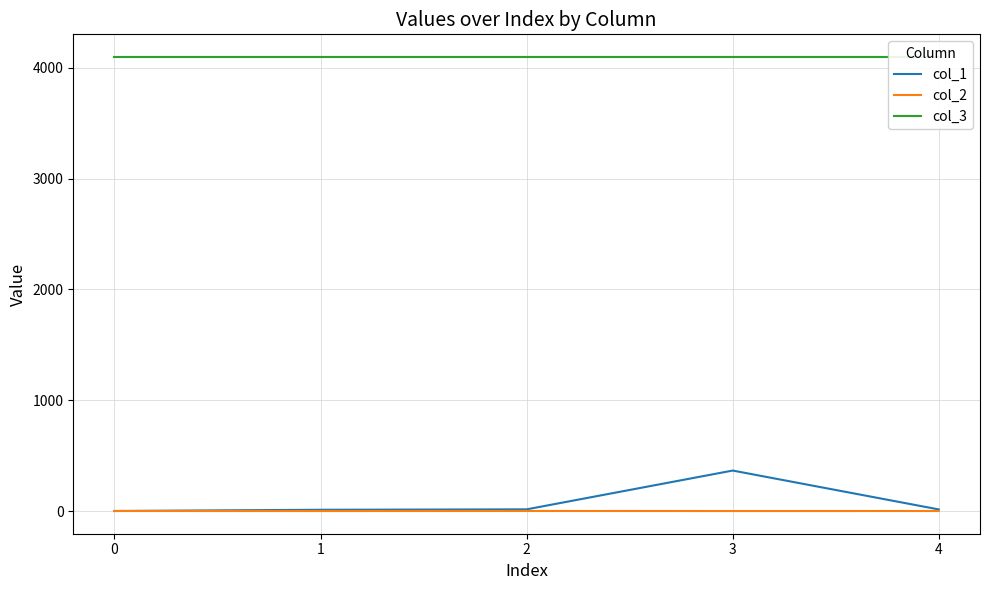

Does the chart have visible grid lines?

Yes